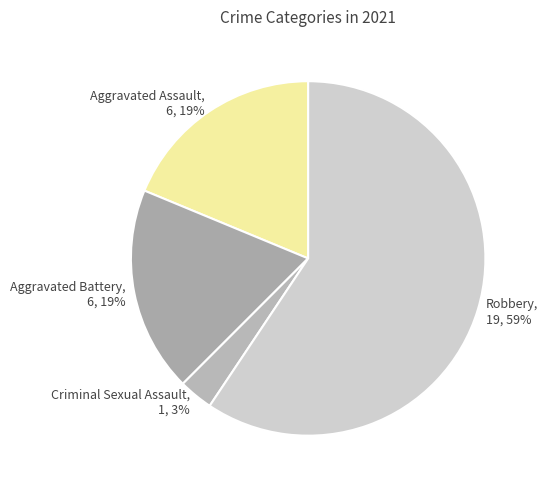

To the nearest percent, what is the combined percentage of Robbery and Aggravated Assault?

78%